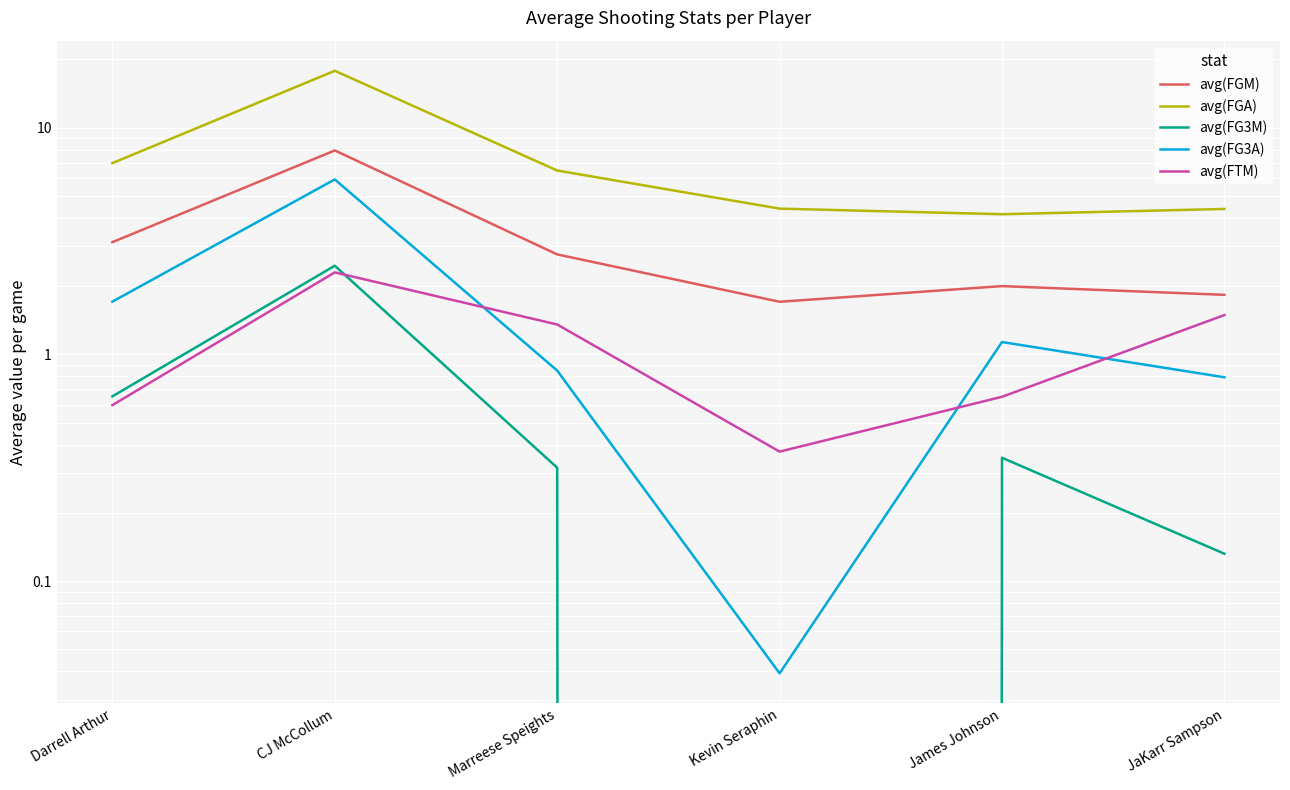

Is the value of avg(FG3M) at Kevin Seraphin greater than the value of avg(FGA) at Kevin Seraphin?

No